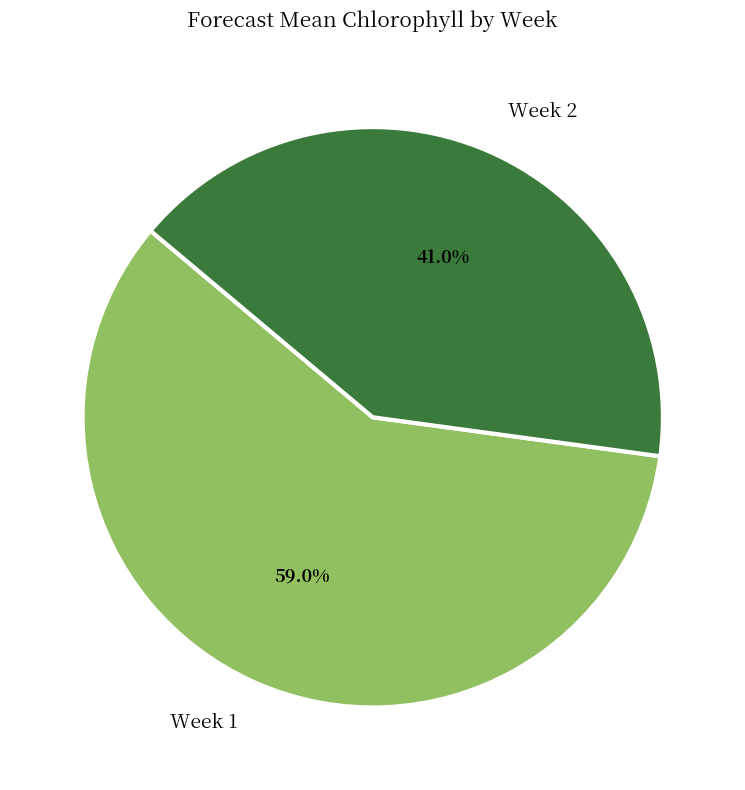

Rank the categories by value from lowest to highest.

Week 2, Week 1